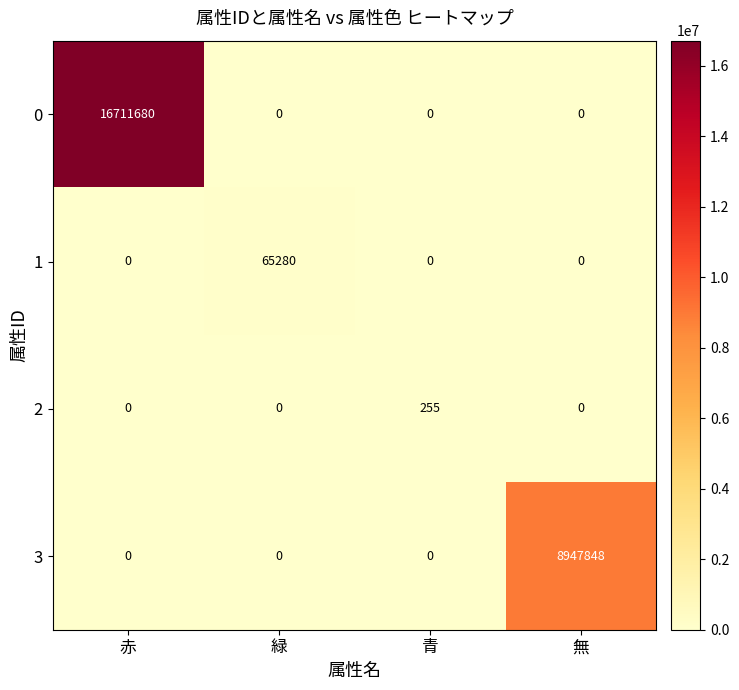

How many data points does each series have?

4